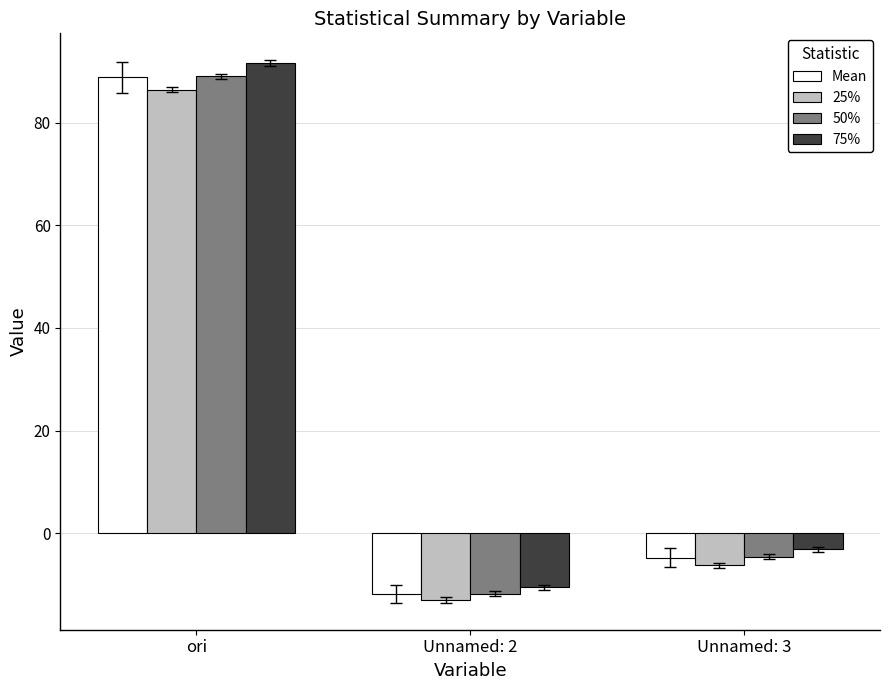

Rank the categories by 75% value from lowest to highest.

Unnamed: 2, Unnamed: 3, ori